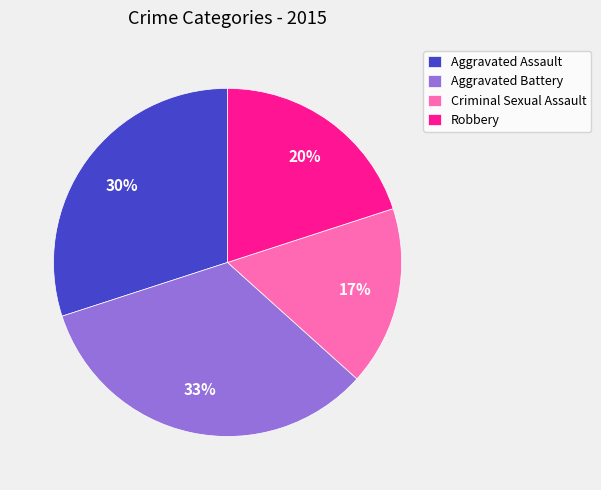

Is the sum of Criminal Sexual Assault and Robbery greater than half?

No